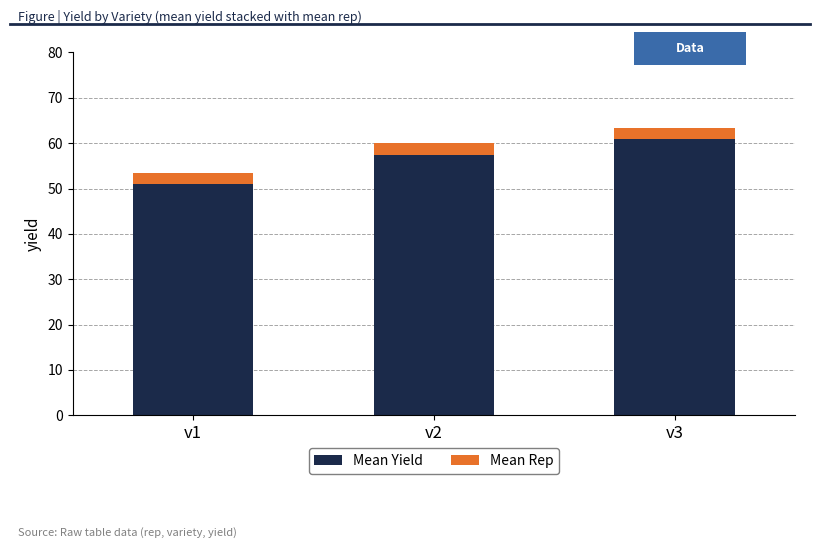

List the labels in order of Mean Yield value, largest first.

v3, v2, v1